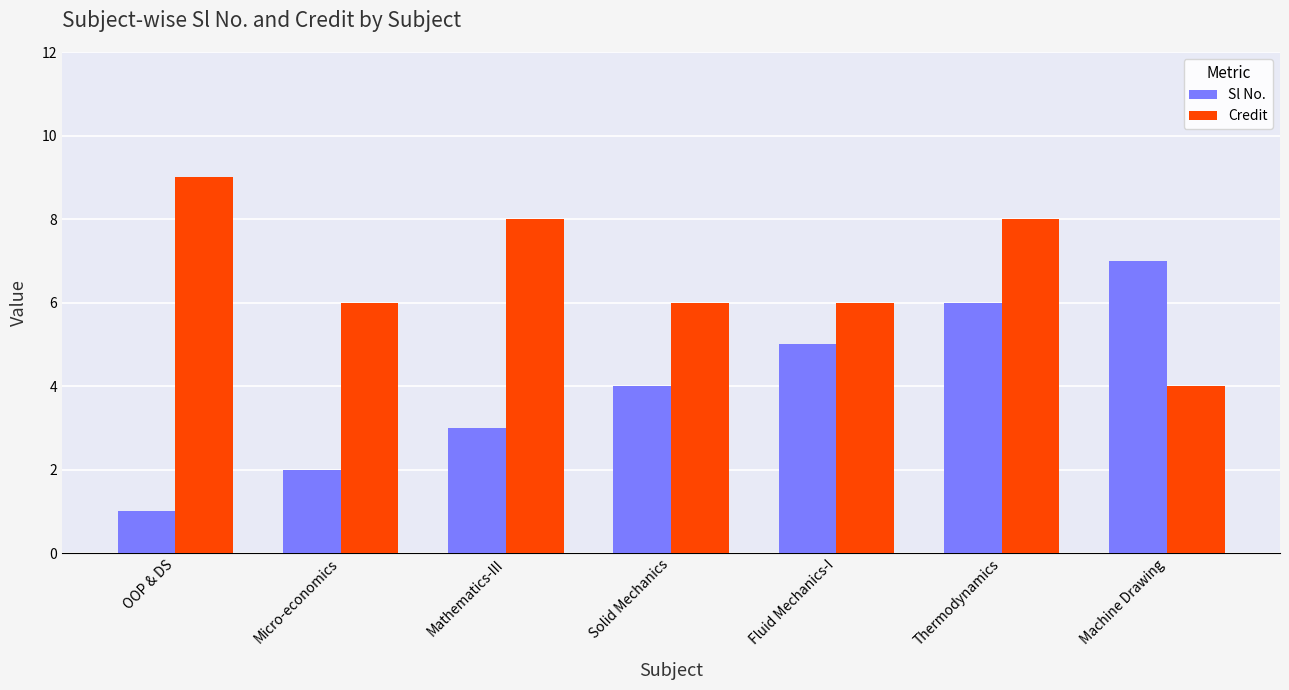

What is the total value across all series at Fluid Mechanics-I?

11